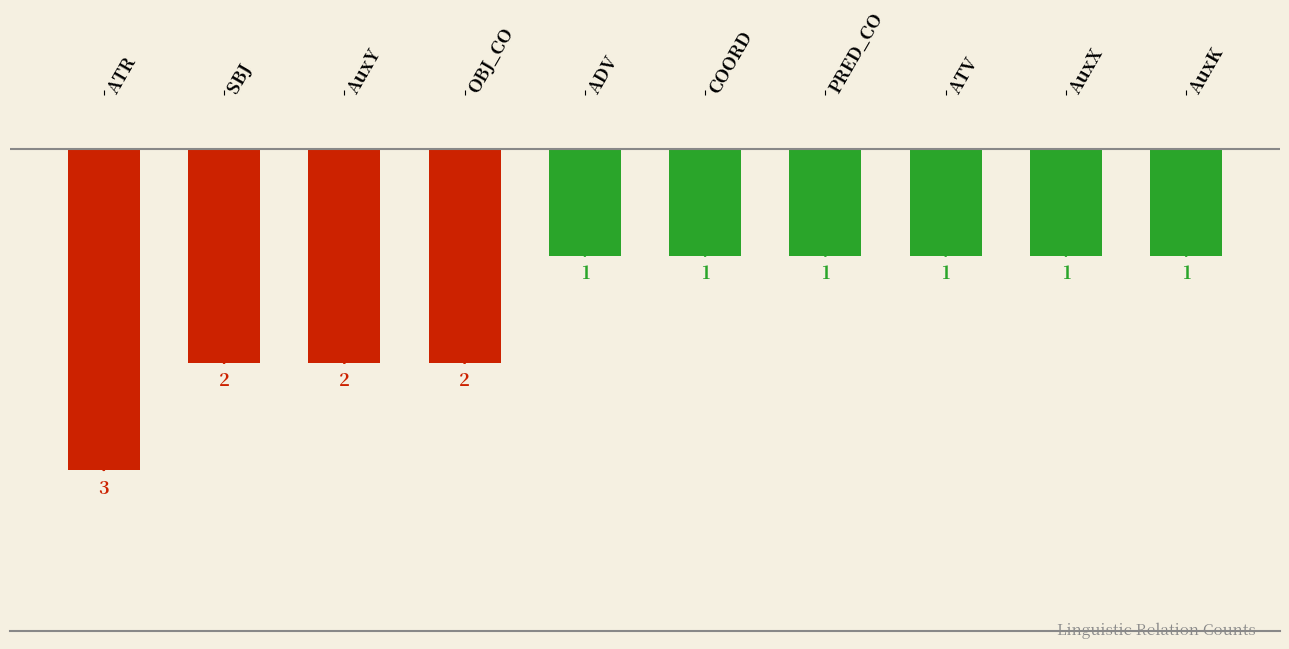

What is the greatest value displayed?

-1